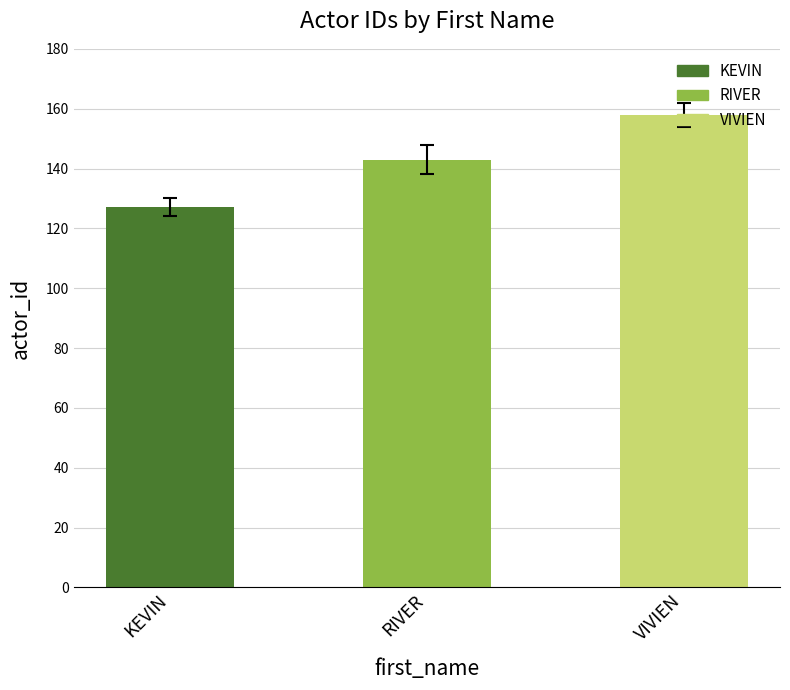

Is it true that the value at RIVER is 188?

False